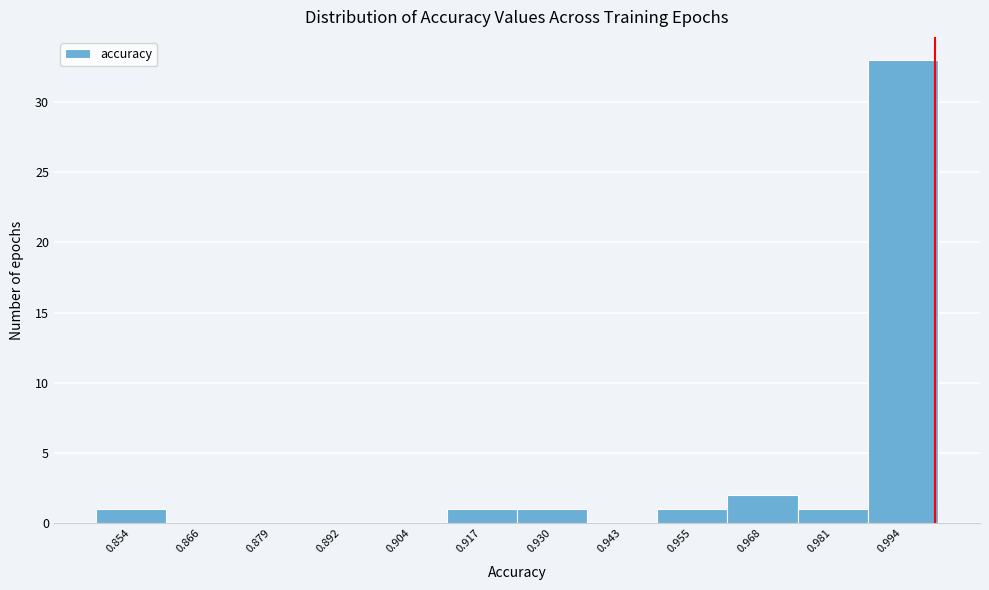

Reading left to right, transcribe this chart: for each bar, give the range it covers on the x-axis and its height. Neither the bar edges nor the heights are printed on the chart, so give them approximately, as read against the axes.

0.848 to 0.860: 1
0.860 to 0.872: 0
0.872 to 0.886: 0
0.886 to 0.898: 0
0.898 to 0.910: 0
0.910 to 0.924: 1
0.924 to 0.936: 1
0.936 to 0.950: 0
0.950 to 0.962: 1
0.962 to 0.974: 2
0.974 to 0.988: 1
0.988 to 1.000: 33